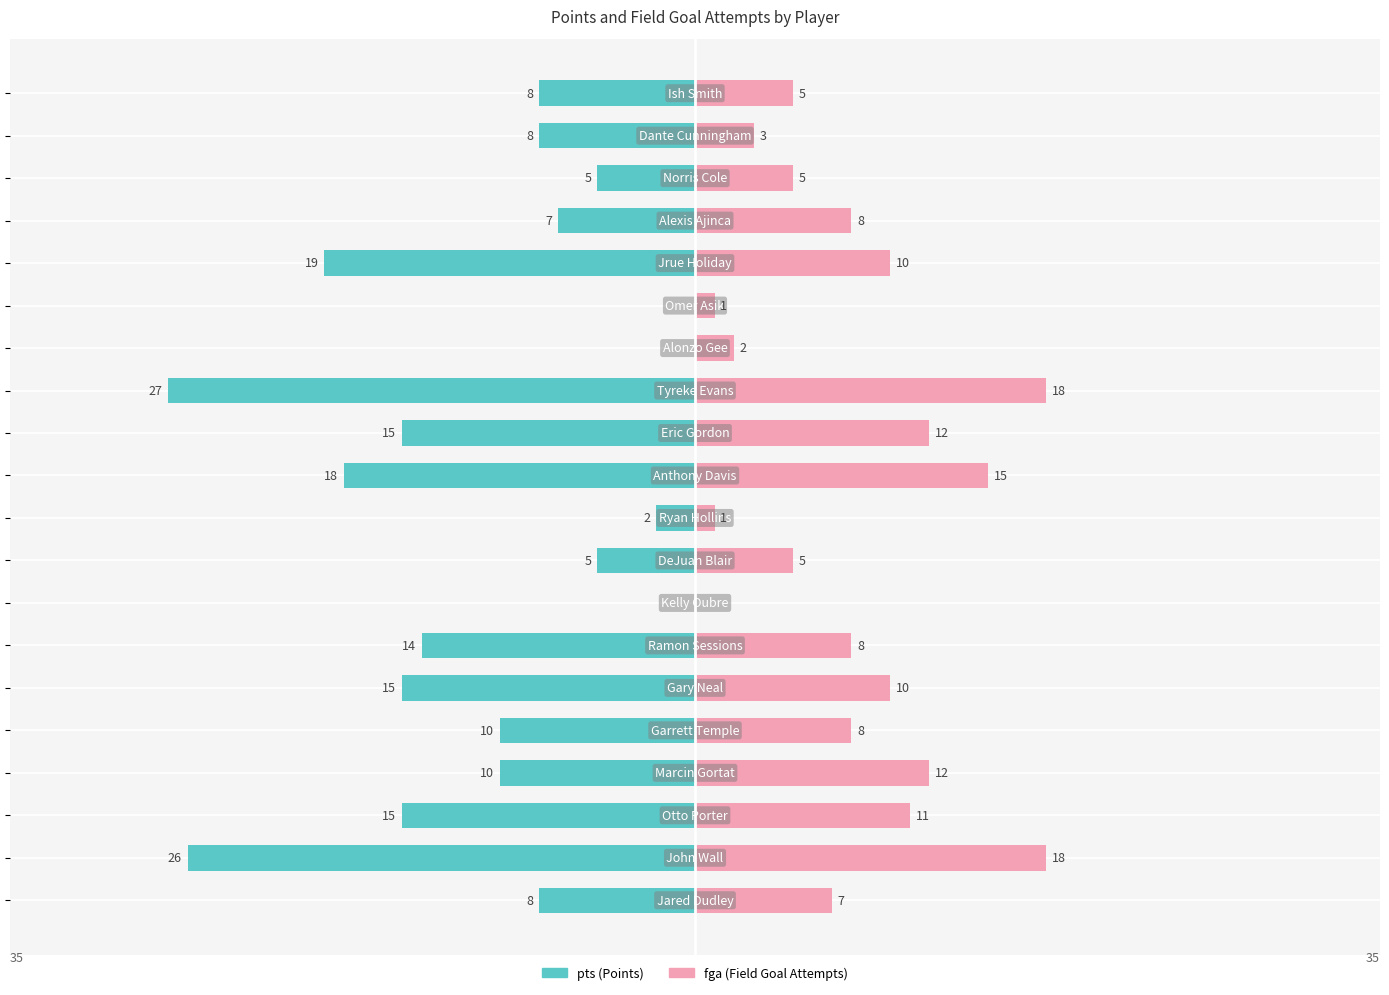

Reading left to right, transcribe all the data shown in this chart.

pts: 0=-8	1=-26	2=-15	3=-10	4=-10	5=-15	6=-14	7=0	8=-5	9=-2	10=-18	11=-15	12=-27	13=0	14=0	15=-19	16=-7	17=-5	18=-8	19=-8
fga: 0=7	1=18	2=11	3=12	4=8	5=10	6=8	7=0	8=5	9=1	10=15	11=12	12=18	13=2	14=1	15=10	16=8	17=5	18=3	19=5